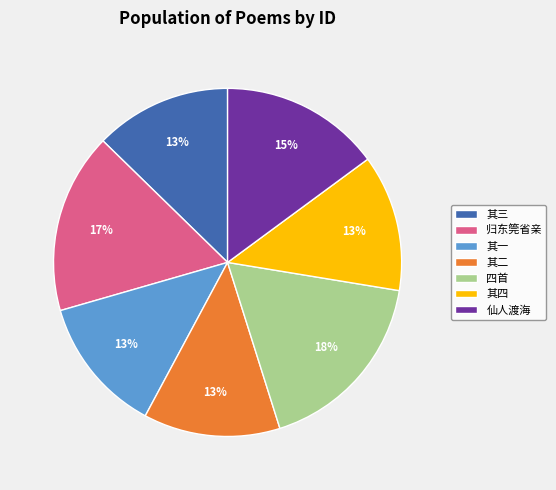

To the nearest percent, what is the average slice percentage?

14%